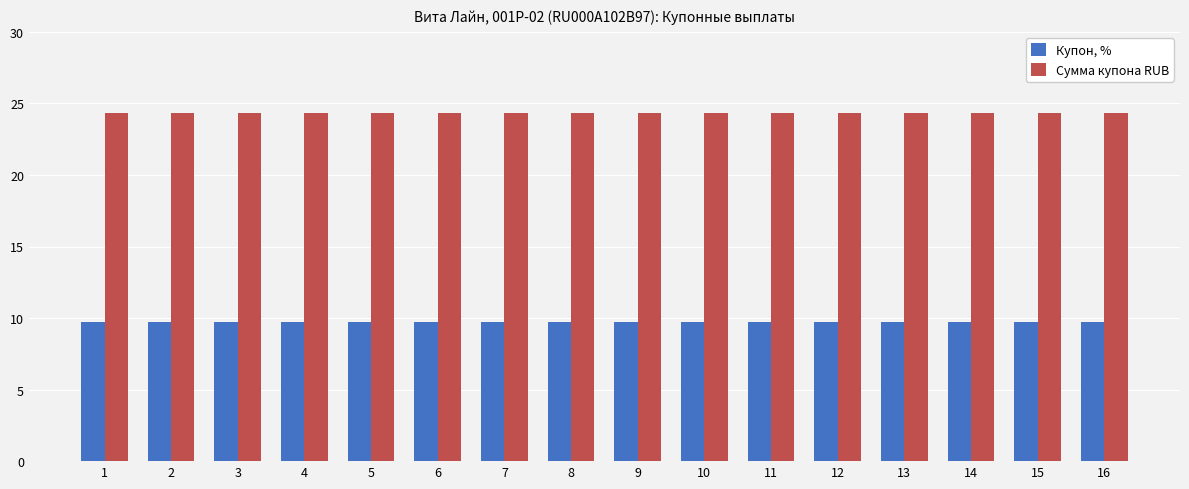

What is the average value of the Купон, % series?

9.8